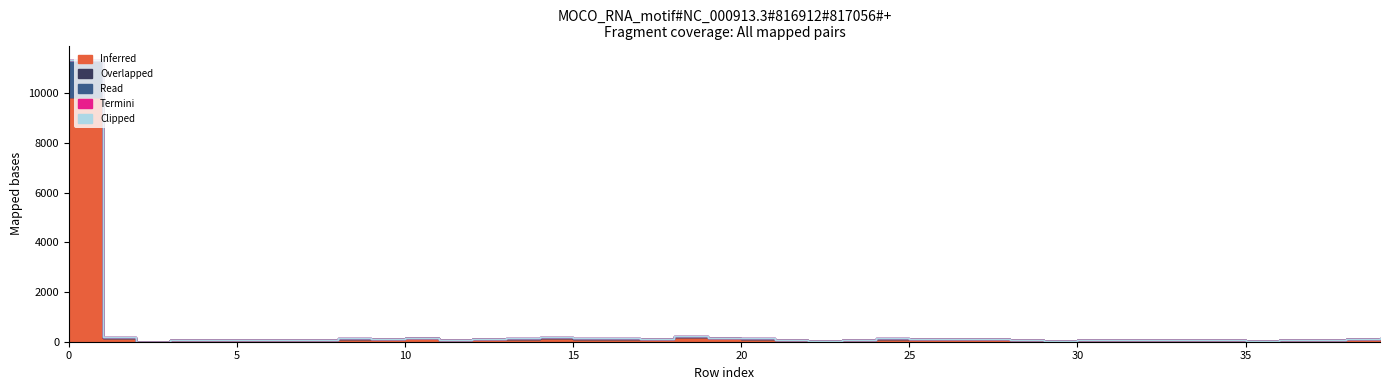

Does the chart display data point markers on the line(s)?

No